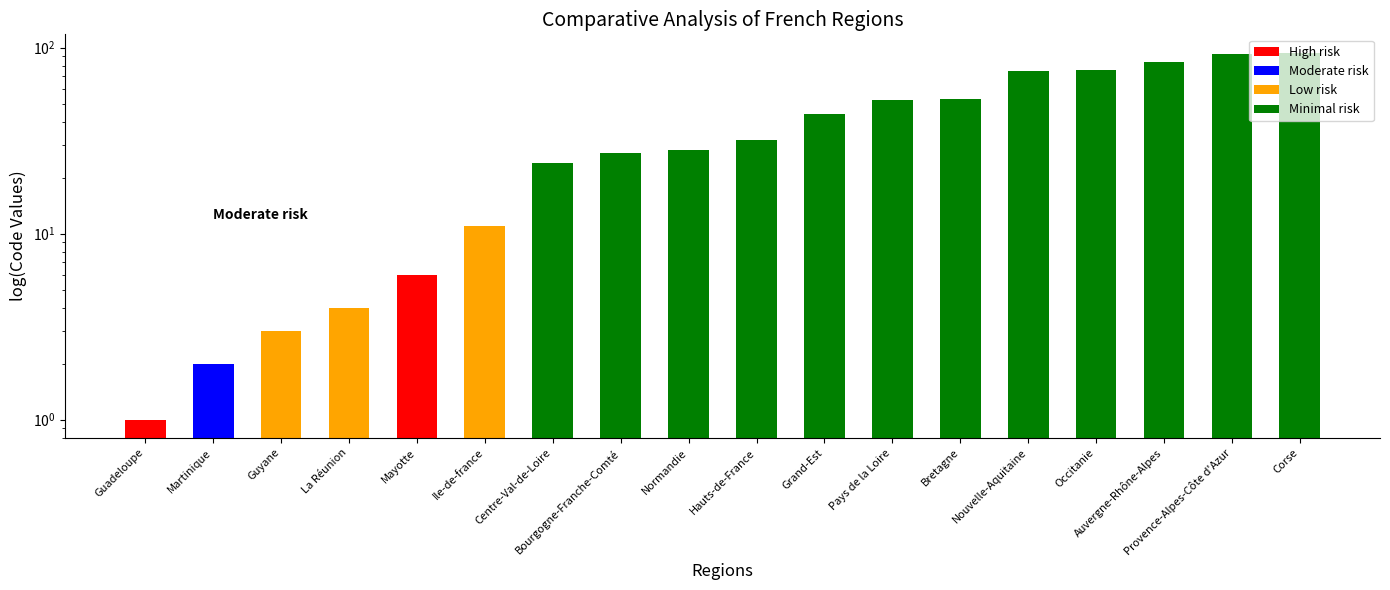

How many categories are shown in the chart?

18